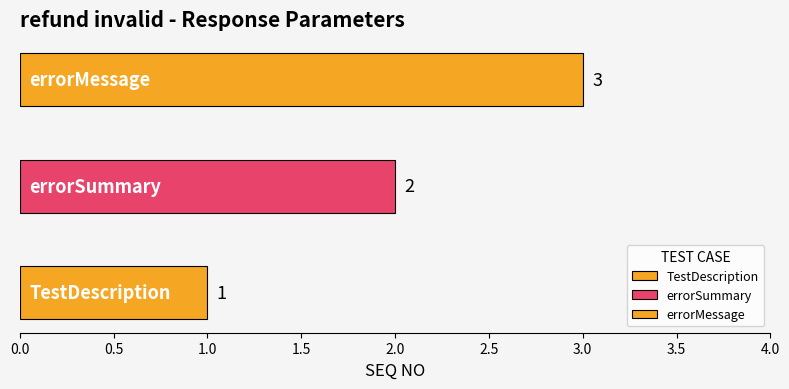

Rank the categories by value from lowest to highest.

TestDescription, errorSummary, errorMessage